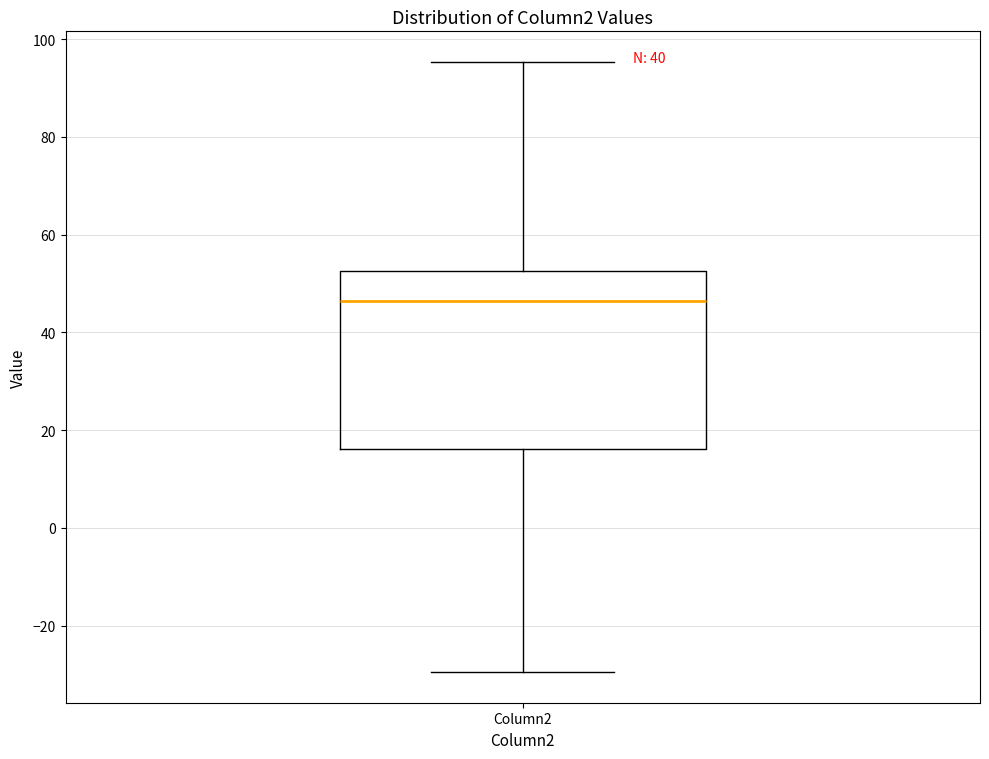

Where does the lower whisker of the box for Column2 end on the y-axis? The values are not printed on the chart, so give them approximately, as read against the axis.

-30